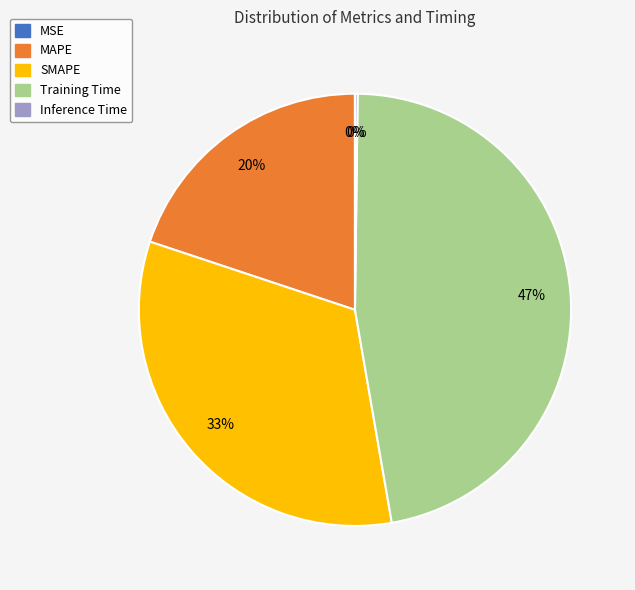

Does MAPE represent more than half of the total?

No